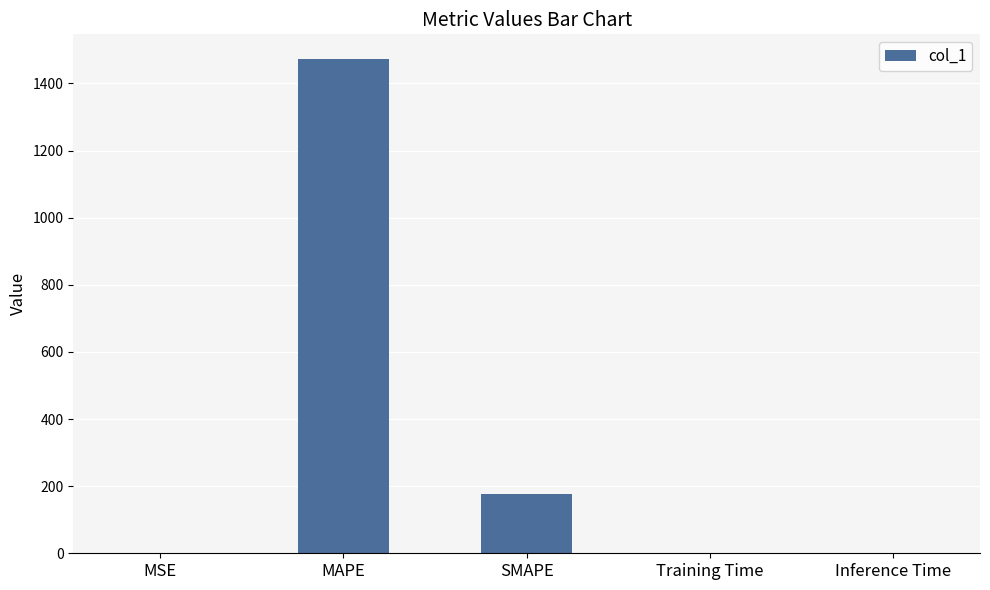

How many data points does each series have?

5